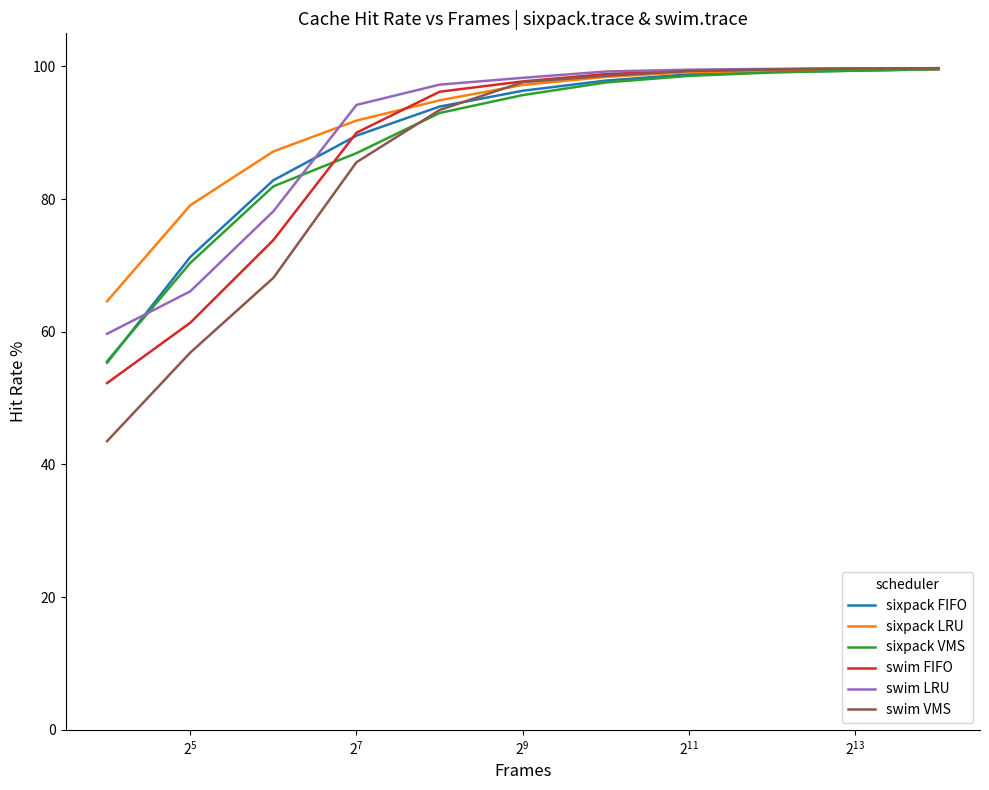

What is the smallest value displayed?

43.5